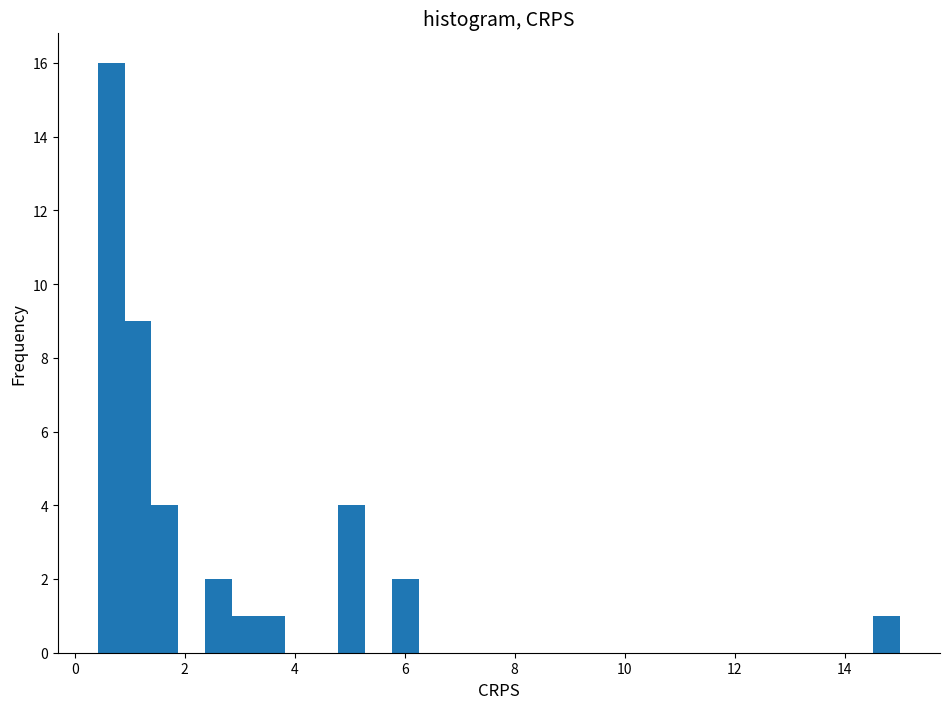

Read against the x-axis, roughly where is the centre of the tallest bar?

0.6